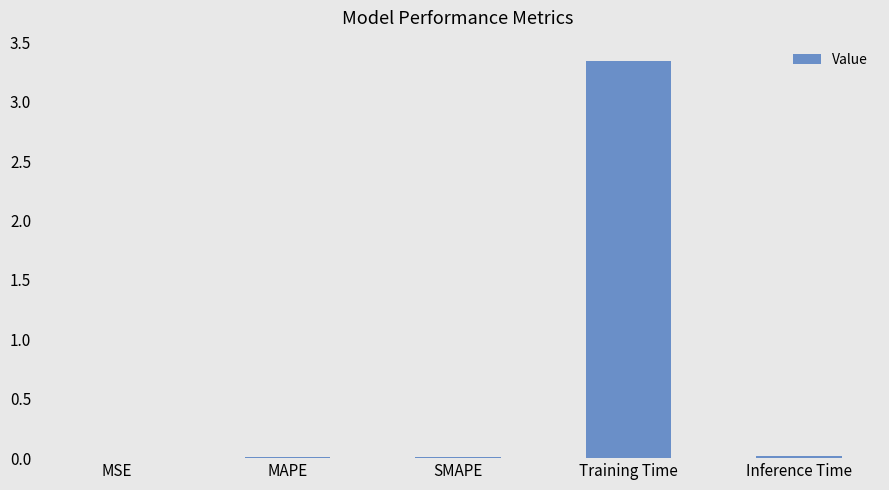

Which has a higher value, Training Time or Inference Time?

Training Time